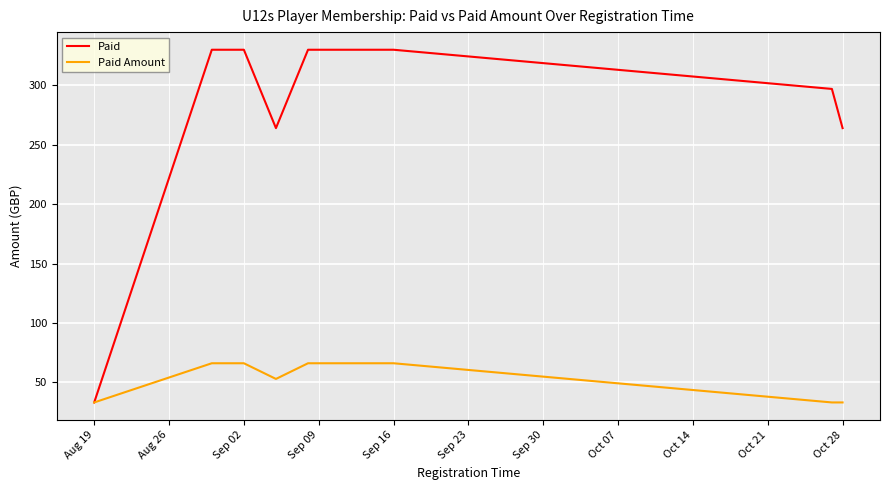

Which label corresponds to the smallest value in the chart?

Aug 19